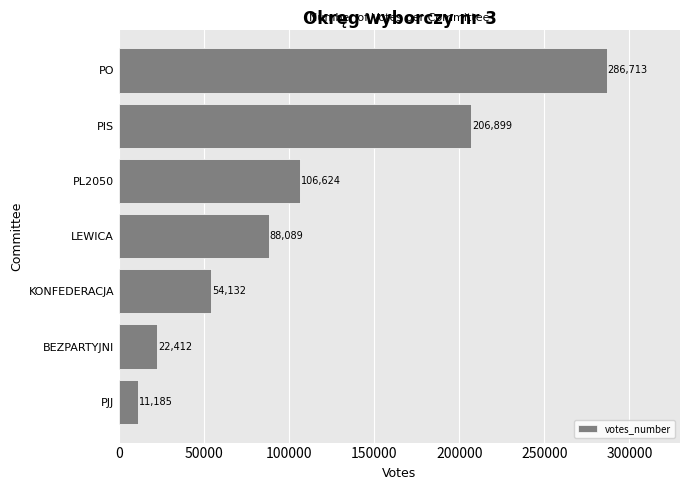

What is the change in value from PL2050 to PIS?

+100275